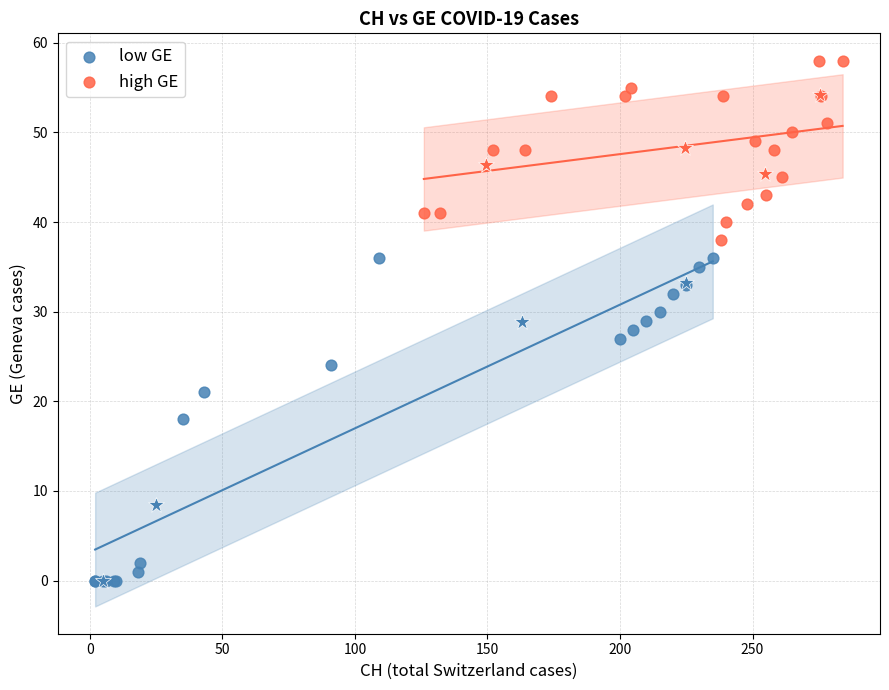

Which series reaches the minimum Y coordinate?

low GE